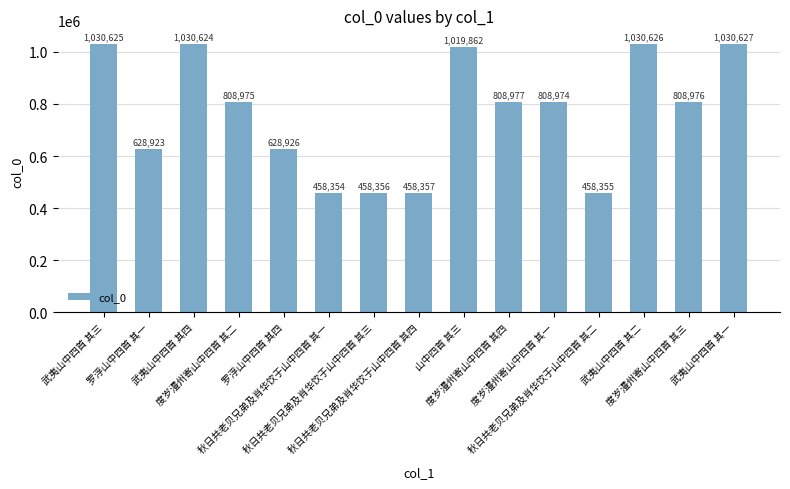

Reading right to left, what are all the values shown in this chart?

武夷山中四首 其一=1030627	度岁澧州寄山中四首 其三=808976	武夷山中四首 其二=1030626	秋日共老贝兄弟及肖华饮于山中四首 其二=458355	度岁澧州寄山中四首 其一=808974	度岁澧州寄山中四首 其四=808977	山中四首 其三=1019862	秋日共老贝兄弟及肖华饮于山中四首 其四=458357	秋日共老贝兄弟及肖华饮于山中四首 其三=458356	秋日共老贝兄弟及肖华饮于山中四首 其一=458354	罗浮山中四首 其四=628926	度岁澧州寄山中四首 其二=808975	武夷山中四首 其四=1030624	罗浮山中四首 其一=628923	武夷山中四首 其三=1030625